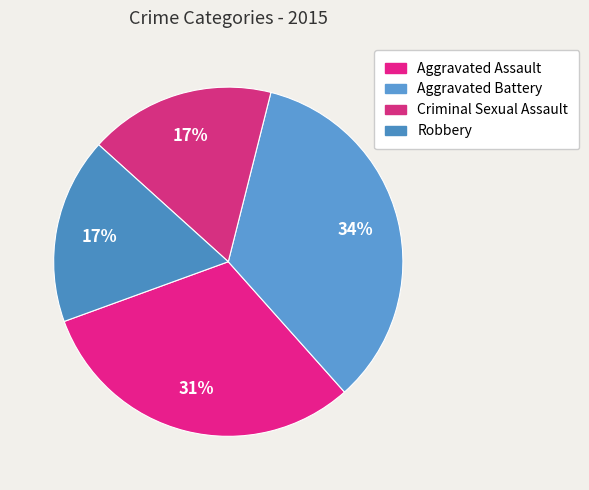

How many segments does this pie chart have?

4